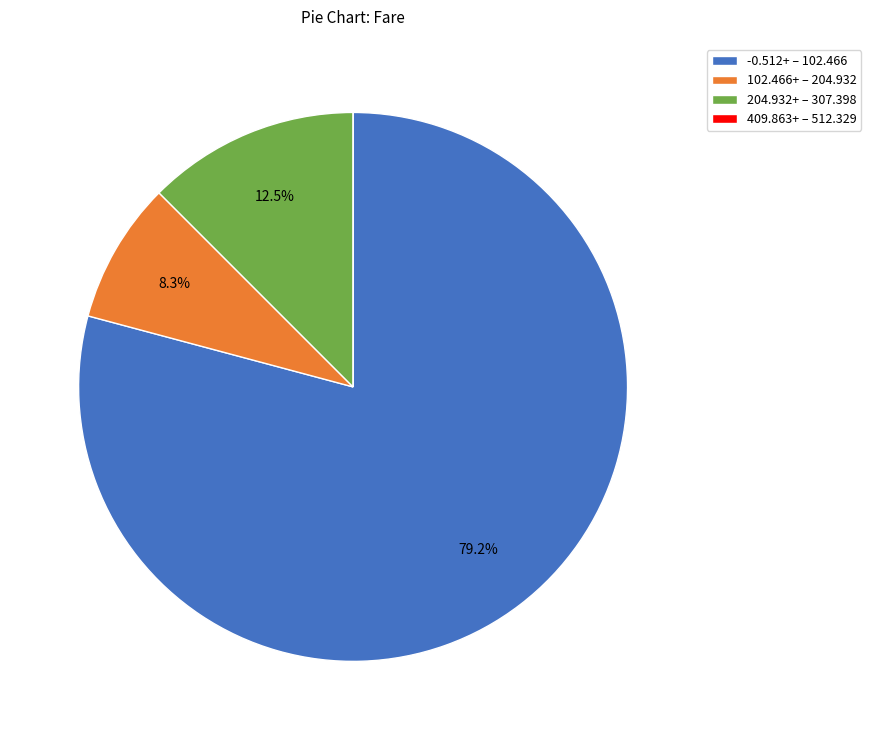

What is the ratio of the value at -0.512+ – 102.466 to the value at 102.466+ – 204.932?

9.5